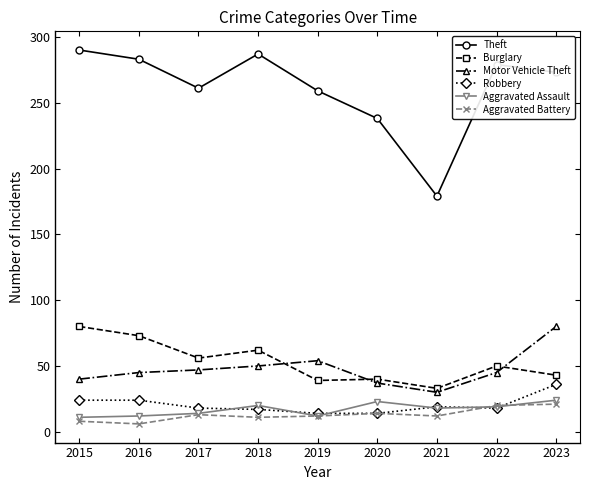

How many interior local peaks does the Theft series have?

2